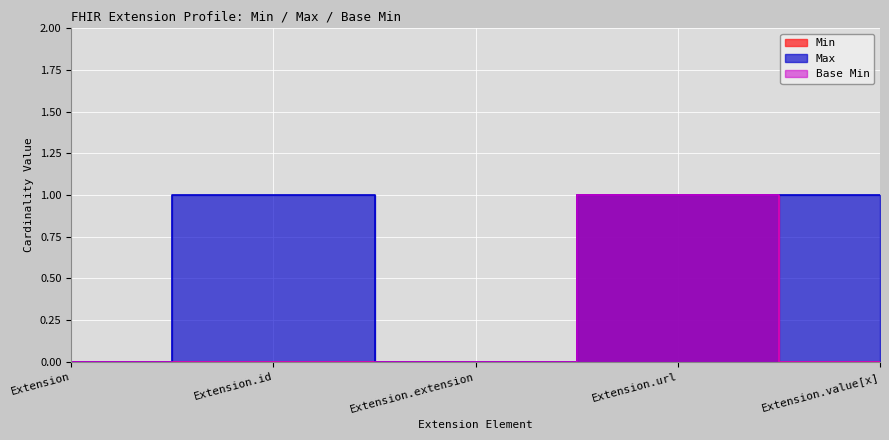

Reading left to right, extract all data points from this chart.

Min: 0	0	0	1	0
Max: 0	1	0	1	1
Base Min: 0	0	0	1	0